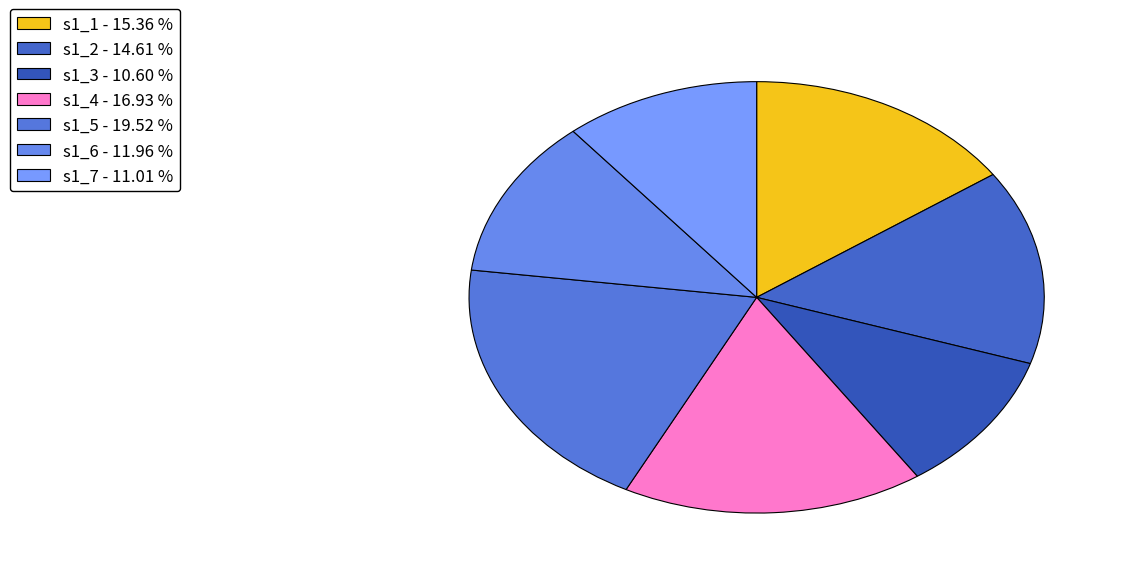

How many slices are in this pie chart?

7